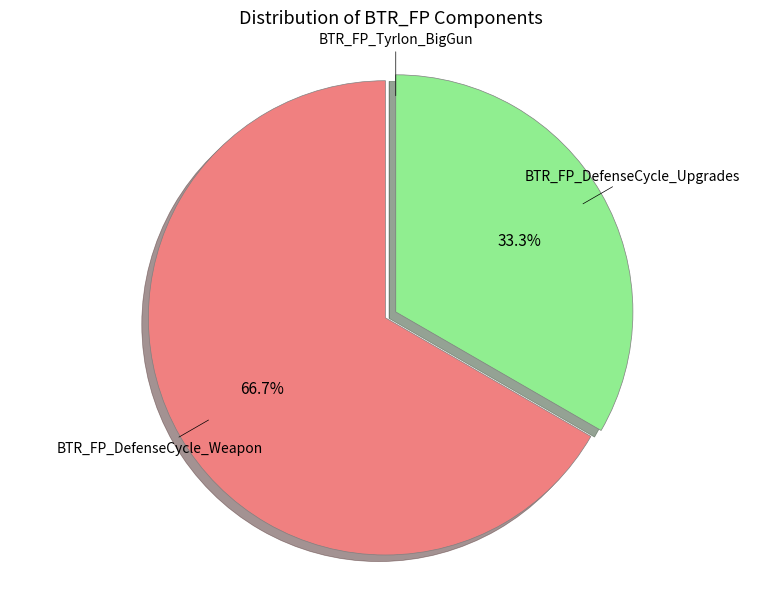

Is there a majority slice in this chart?

Yes